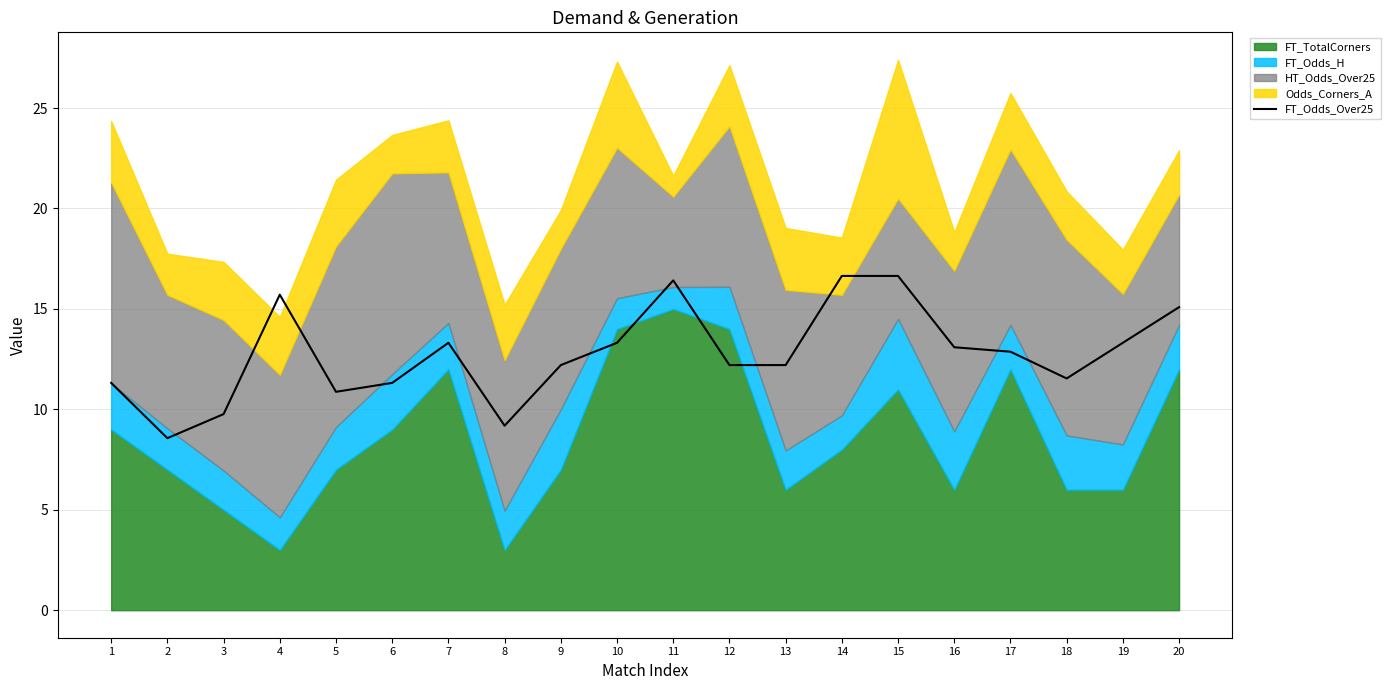

How many lines are shown in the chart?

1